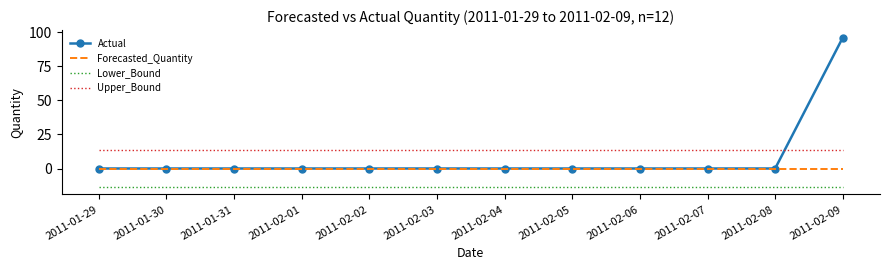

Rank the series at 2011-02-09 from lowest to highest value.

Lower_Bound, Forecasted_Quantity, Upper_Bound, Actual